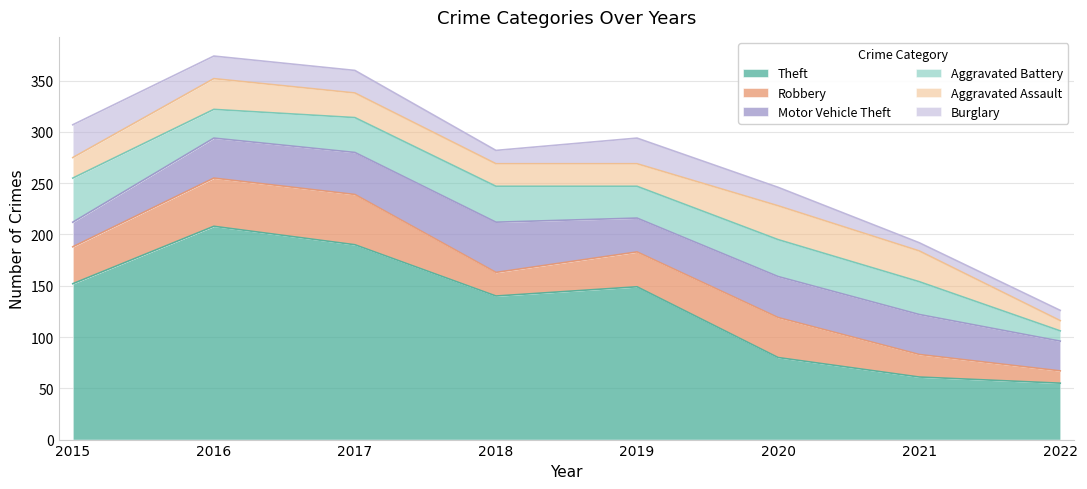

What are all the series names shown in the legend?

Theft, Robbery, Motor Vehicle Theft, Aggravated Battery, Aggravated Assault, Burglary